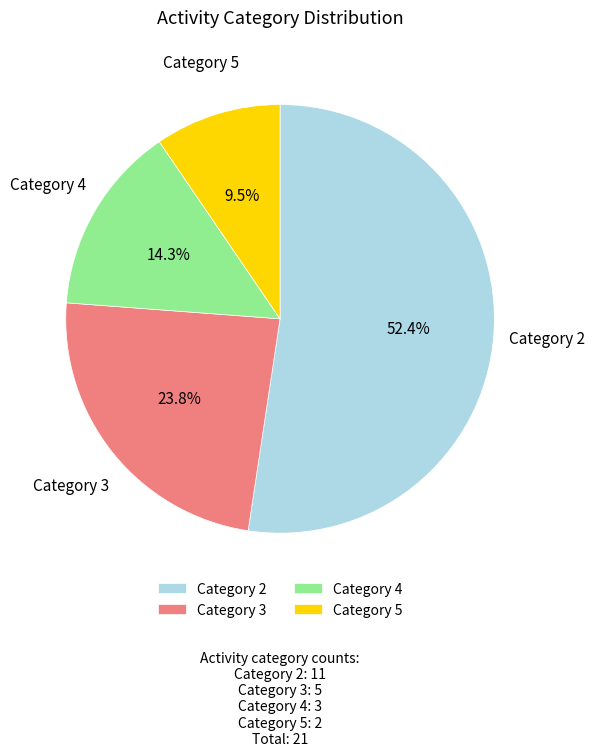

Does any single category account for the majority?

Yes